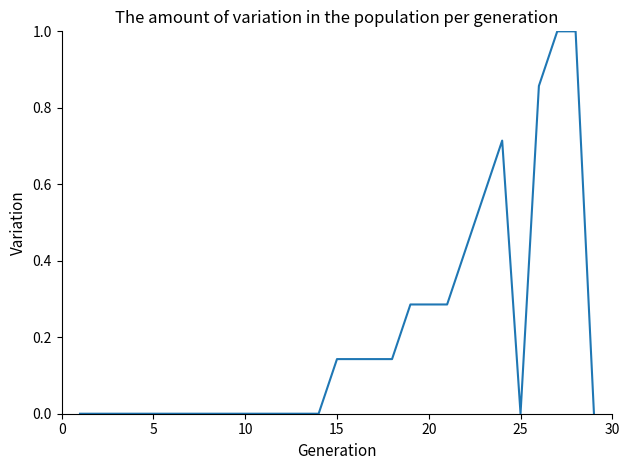

What is the maximum value shown in the chart?

1.0